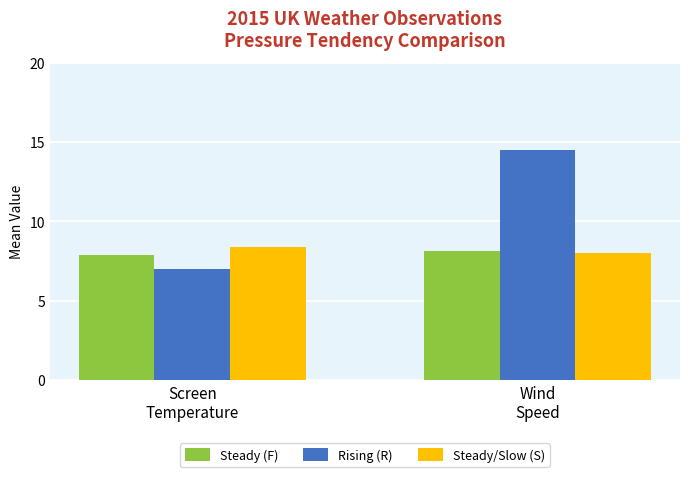

What is the difference between the highest and lowest values at Wind
Speed?

6.5